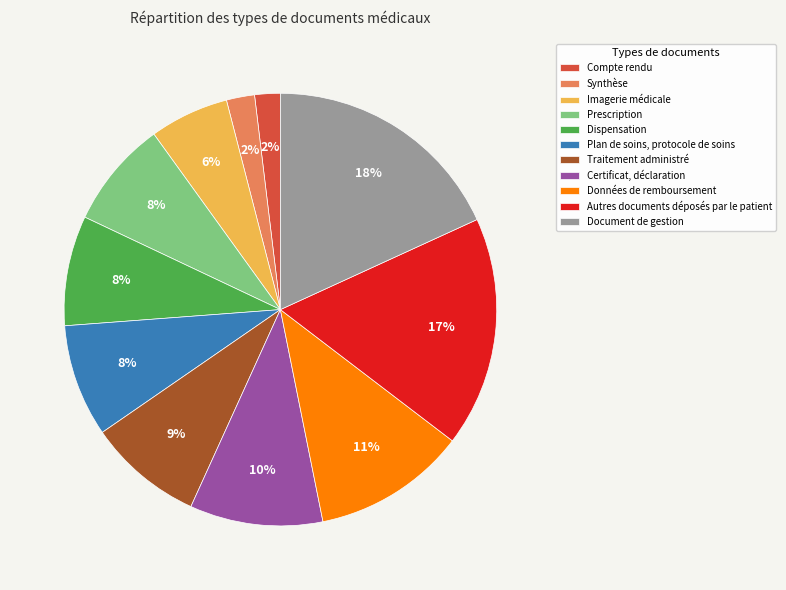

Which category has the biggest portion of the pie?

Document de gestion